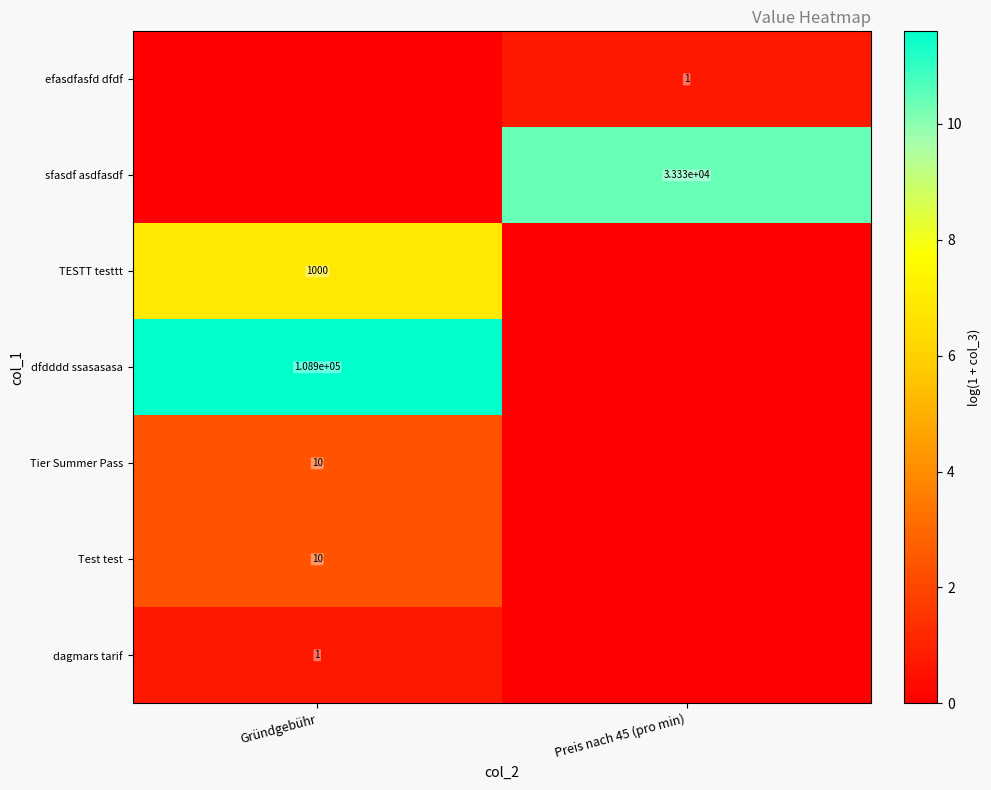

Is it true that efasdfasfd dfdf equals 1 at Preis nach 45 (pro min)?

True